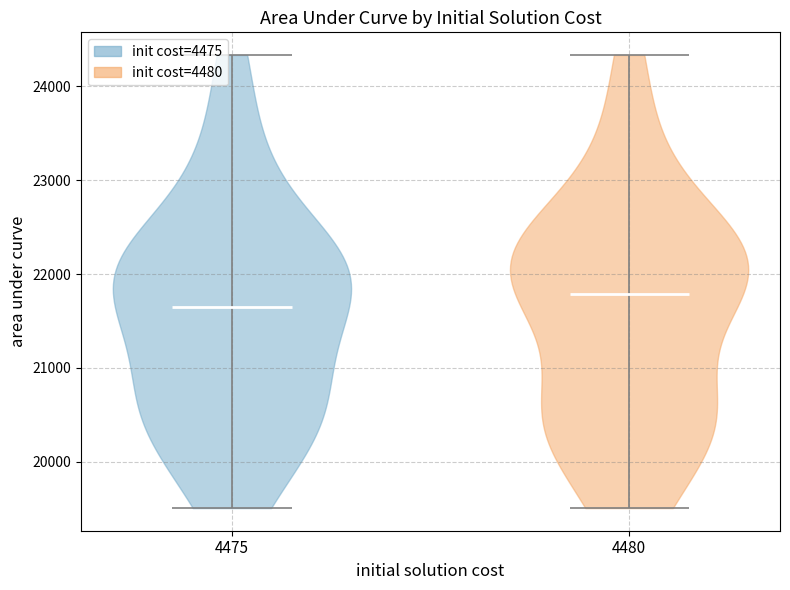

Reading left to right, read every violin against the y-axis: where its median line is, and the lowest and highest points it reaches. The values are not printed on the chart, so give them approximately, as read against the axis.

4475: median line 21600, lowest point 19500, highest point 24300
4480: median line 21800, lowest point 19500, highest point 24300